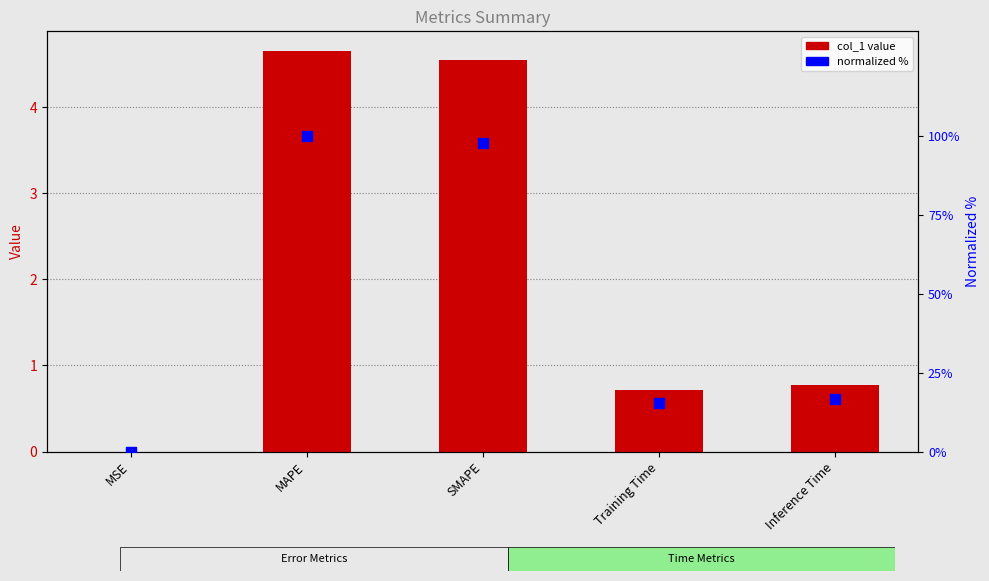

Which series contains the highest Y value?

normalized %